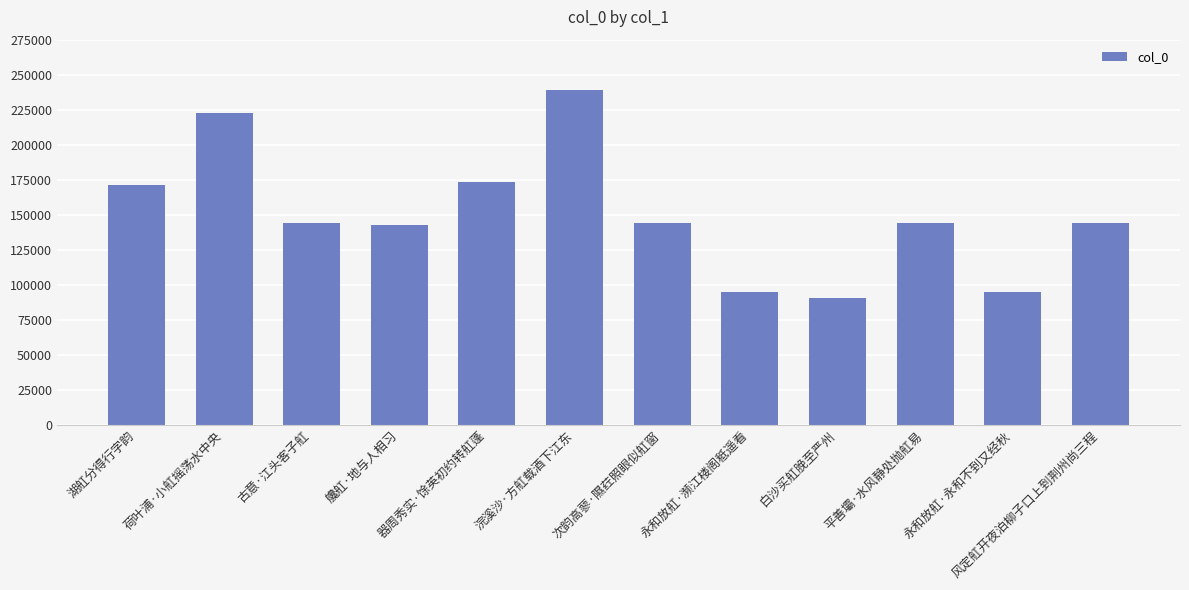

Read the value at 湖舡分得行字韵, to the nearest 10.

171170